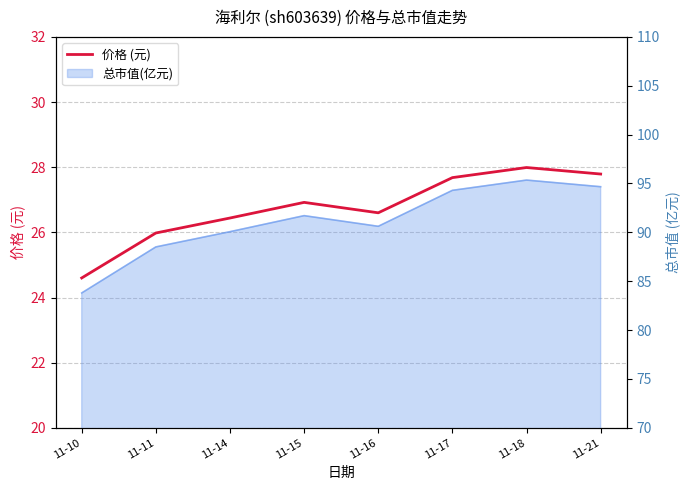

Reading left to right, transcribe all the data shown in this chart.

11-10=24.6	11-11=26.0	11-14=26.4	11-15=26.9	11-16=26.6	11-17=27.7	11-18=28.0	11-21=27.8